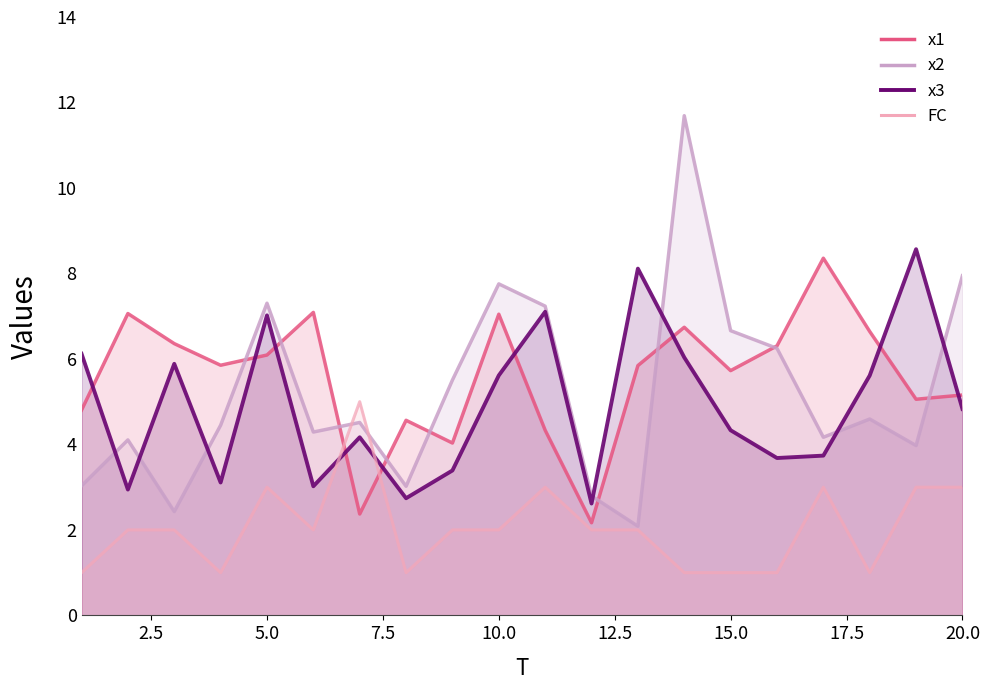

Rank the categories by FC value from lowest to highest.

1, 4, 8, 14, 15, 16, 18, 2, 3, 6, 9, 10, 12, 13, 5, 11, 17, 19, 20, 7